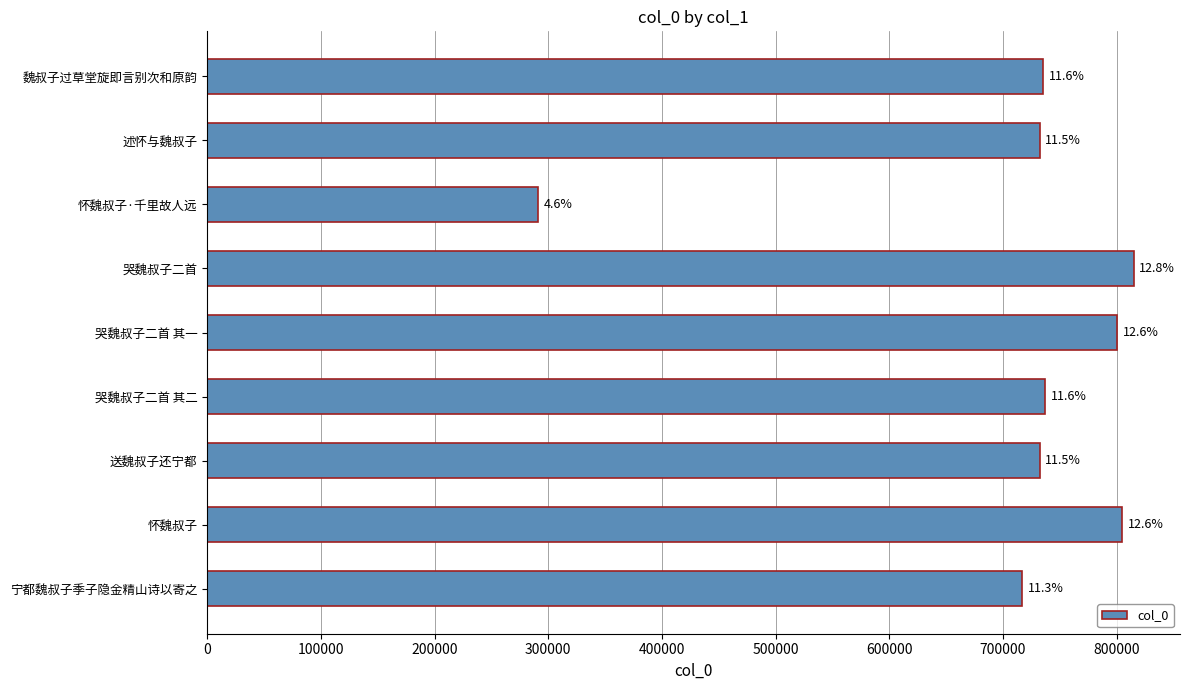

Are the bars grouped side by side (vs. stacked)?

No